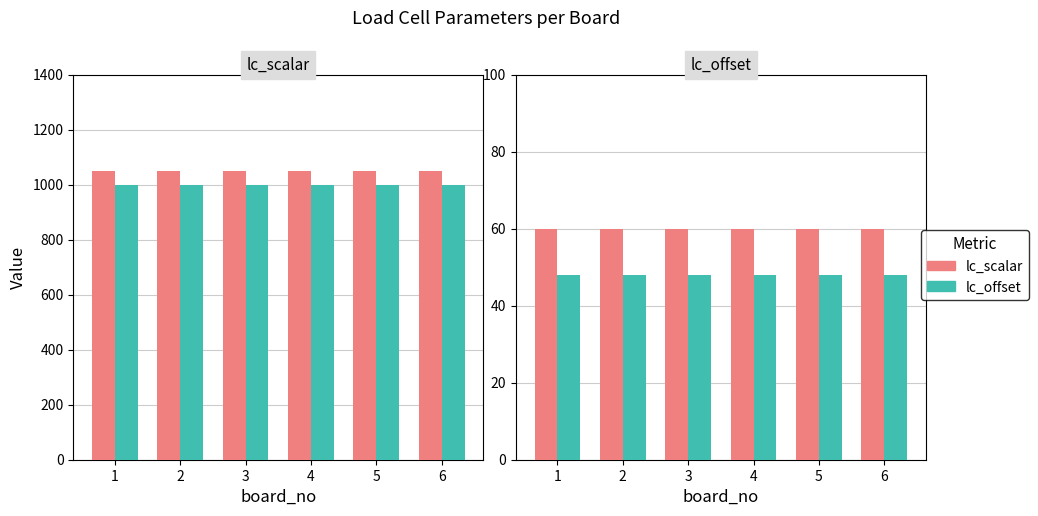

How many groups of bars are there?

6